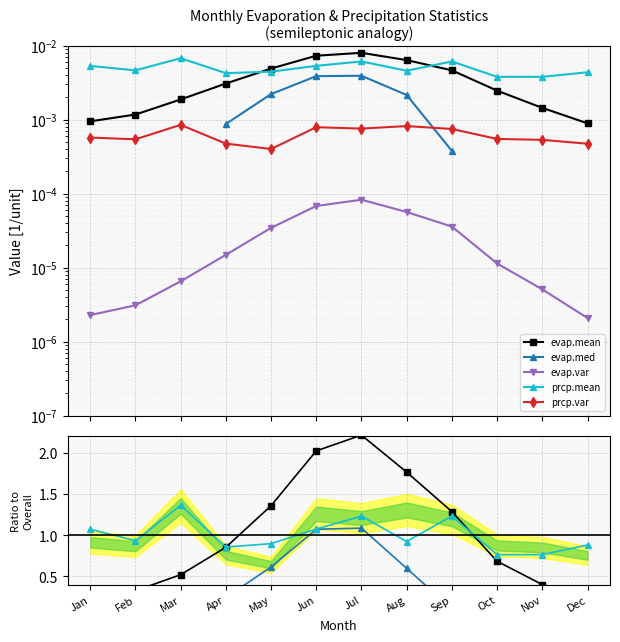

At which category does evap.mean reach its first local peak?

Jul